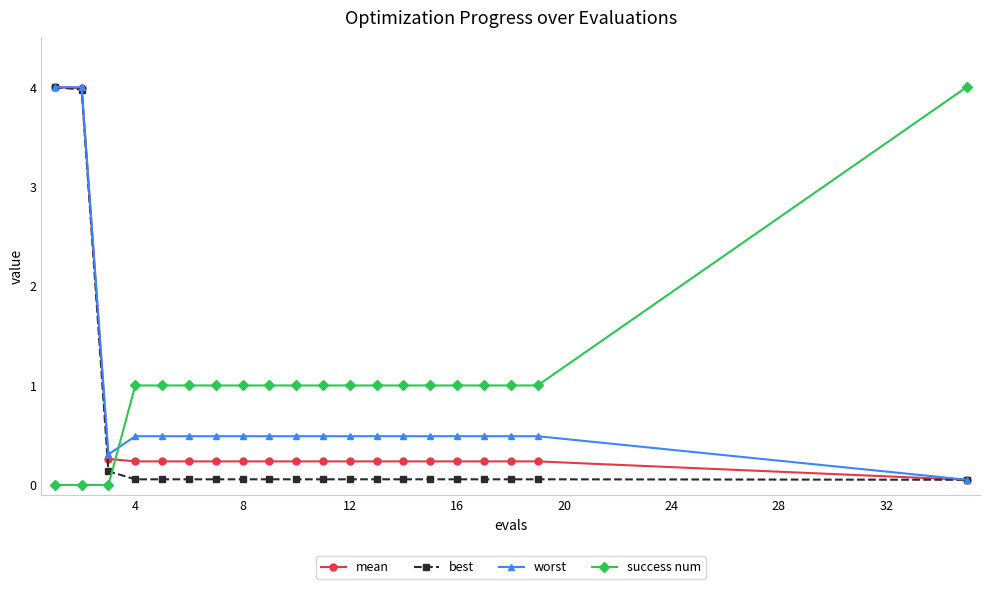

What are all the series names shown in the legend?

mean, best, worst, success num